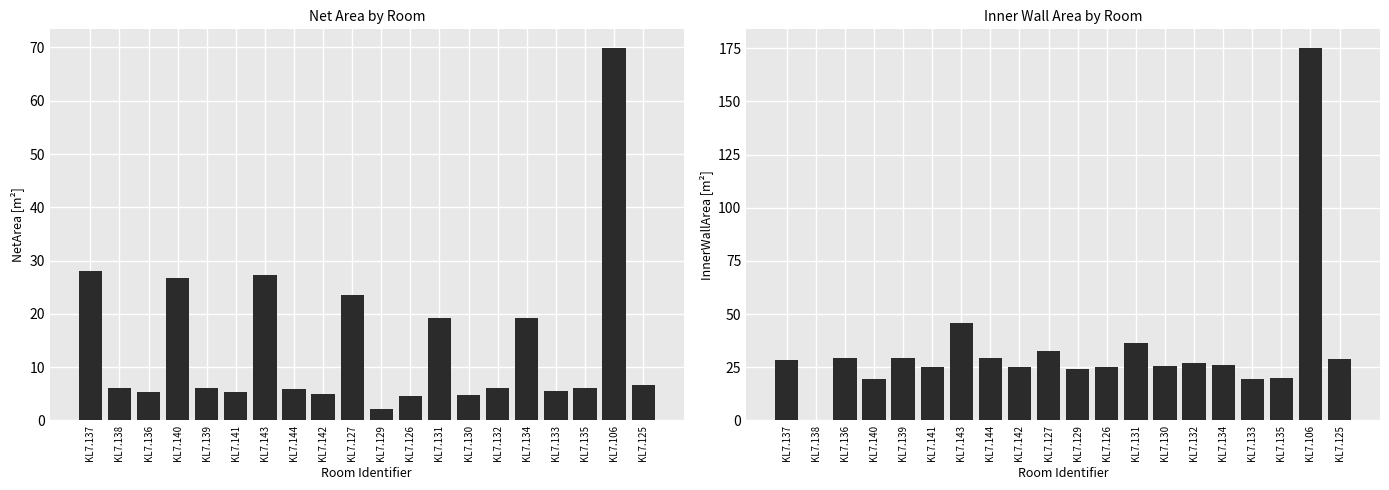

Where does the InnerWallArea[m²] series first go above 26?

KL7.137